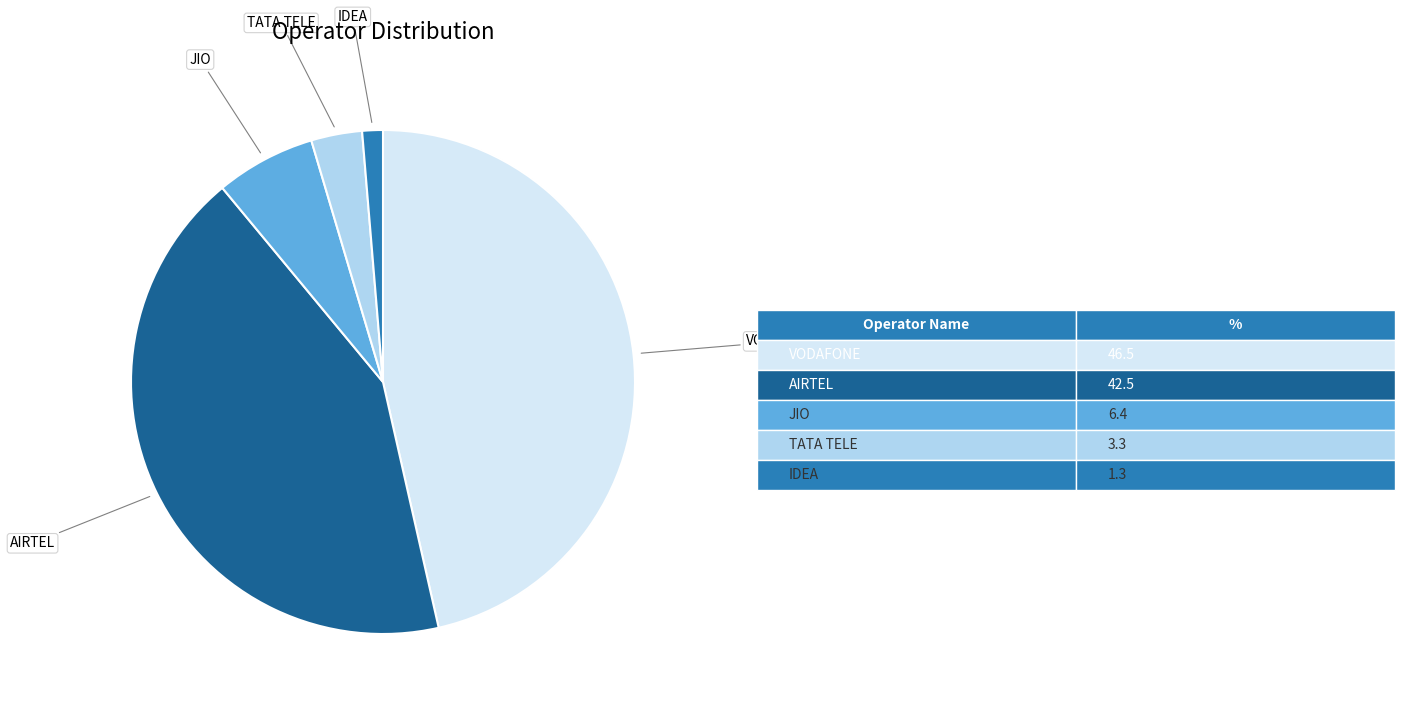

The JIO slice represents 6% of the pie. True or false?

True